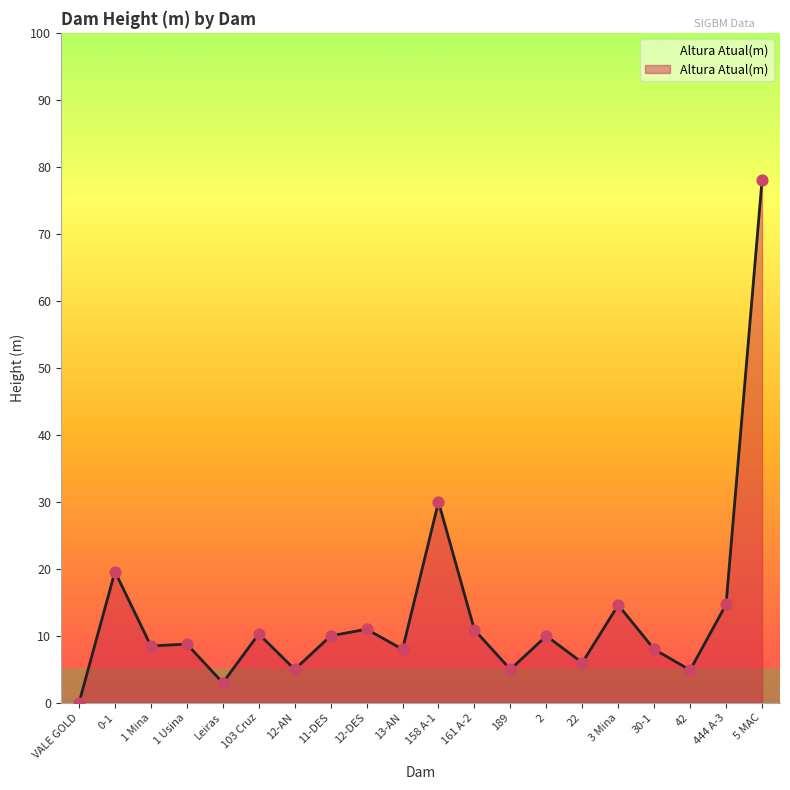

Between 2 and 161 A-2, which is larger?

161 A-2